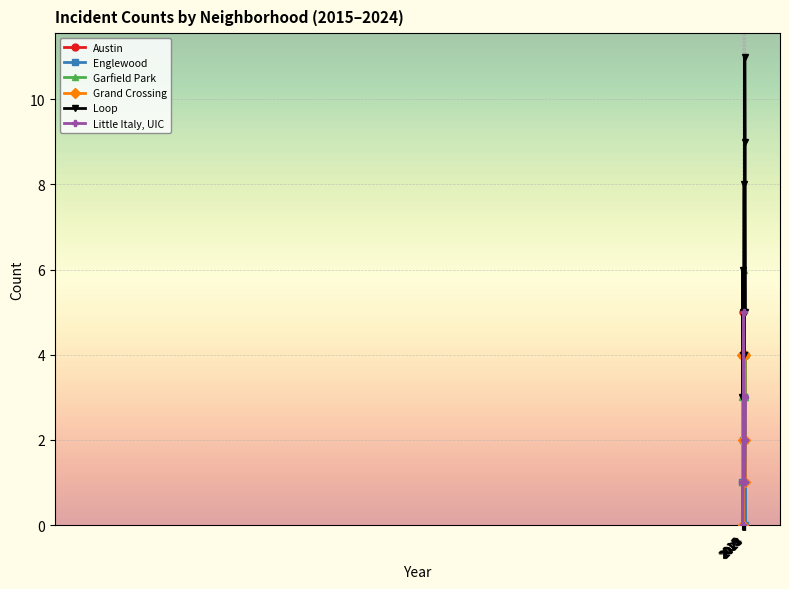

What value does the Loop series have at 2018?

4